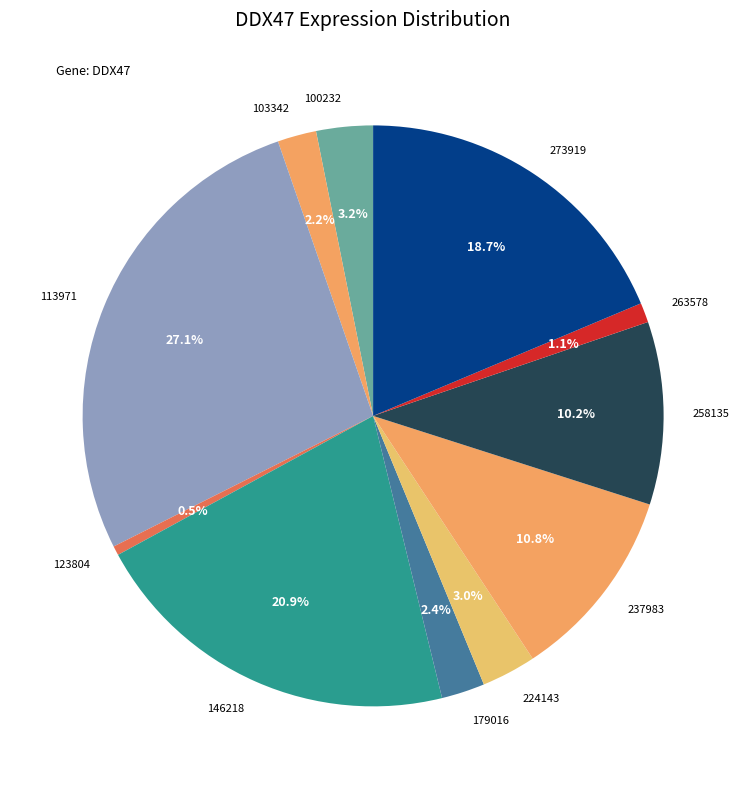

Between 113971 and 146218, which is larger?

113971